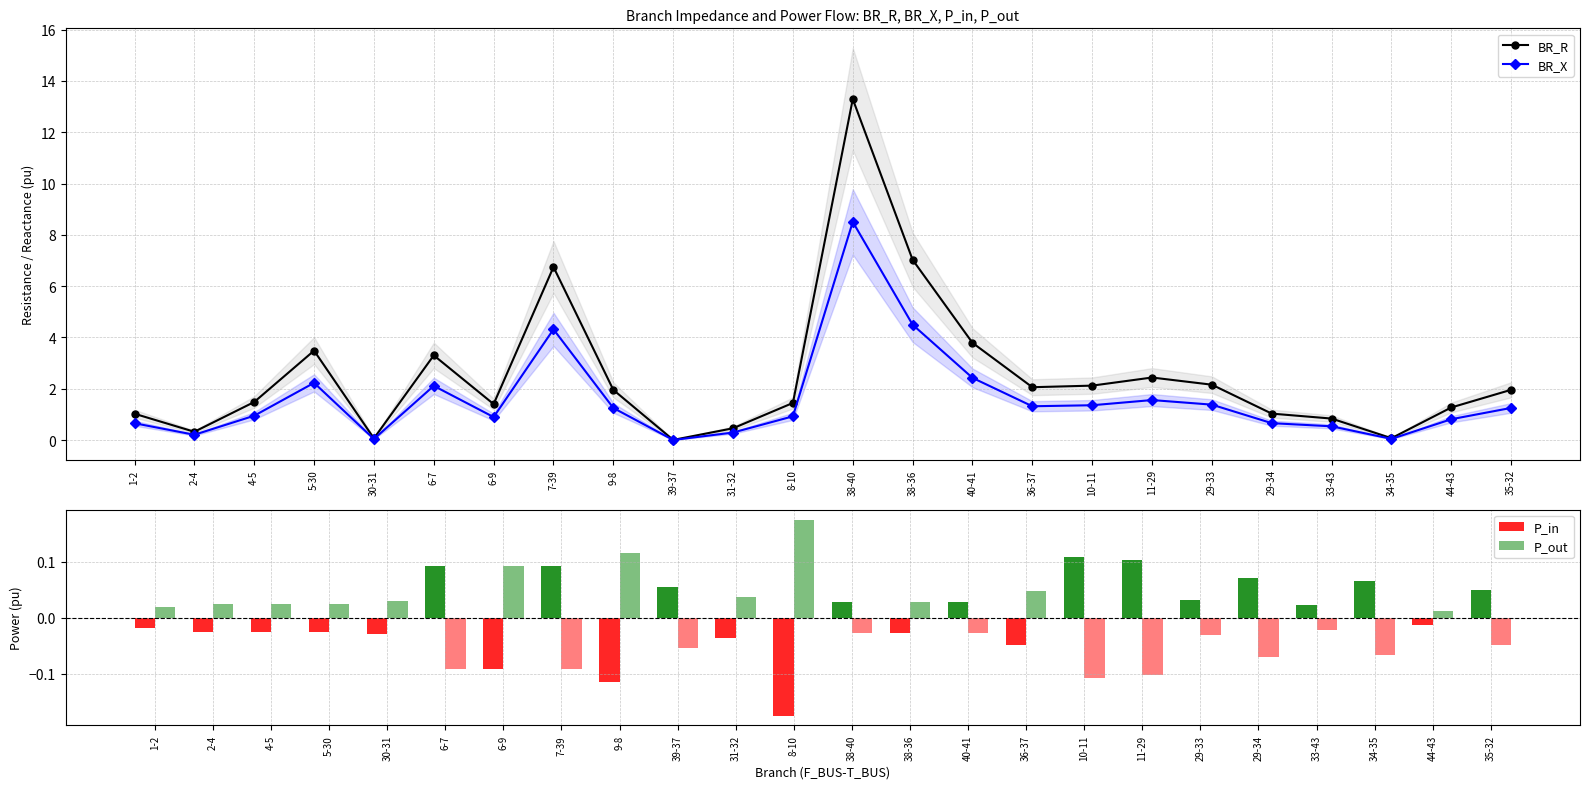

What is the difference between the highest and lowest values at 38-36?

7.1